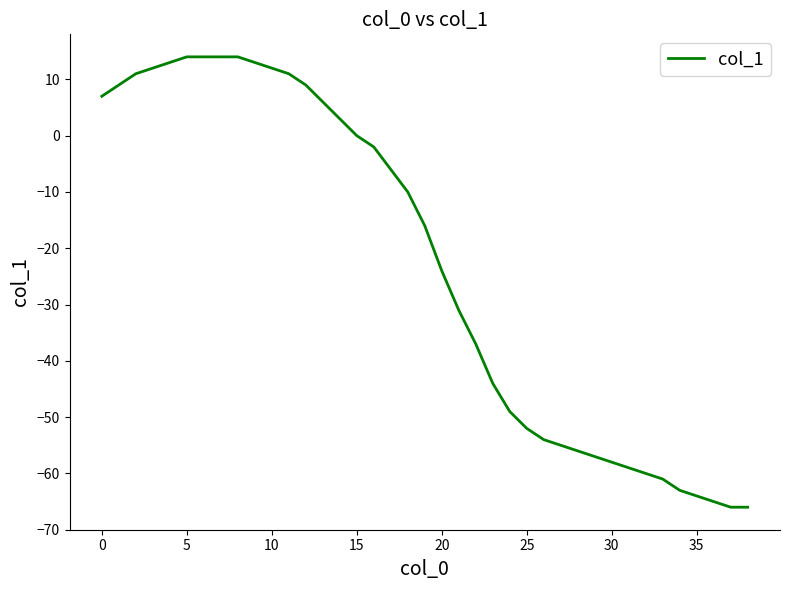

What is the difference between the maximum and minimum values?

80